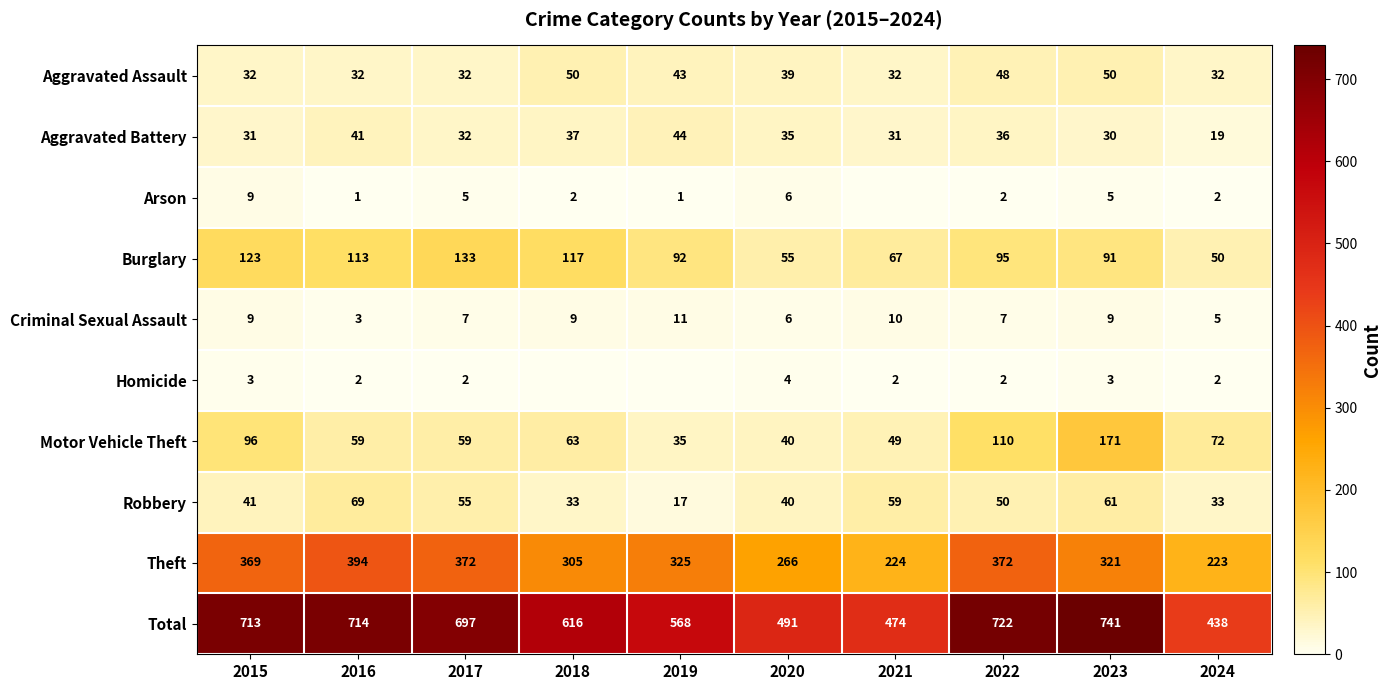

What is the maximum value for Criminal Sexual Assault?

11